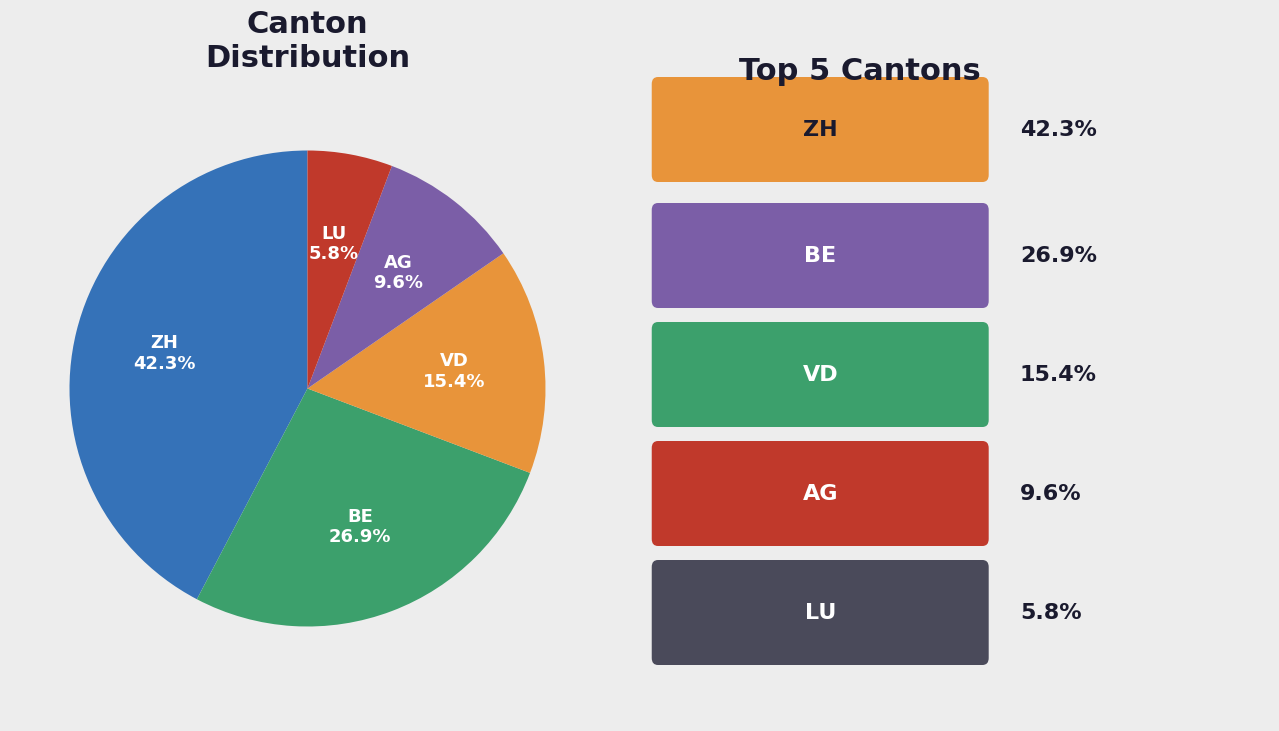

Does ZH represent more than half of the total?

No